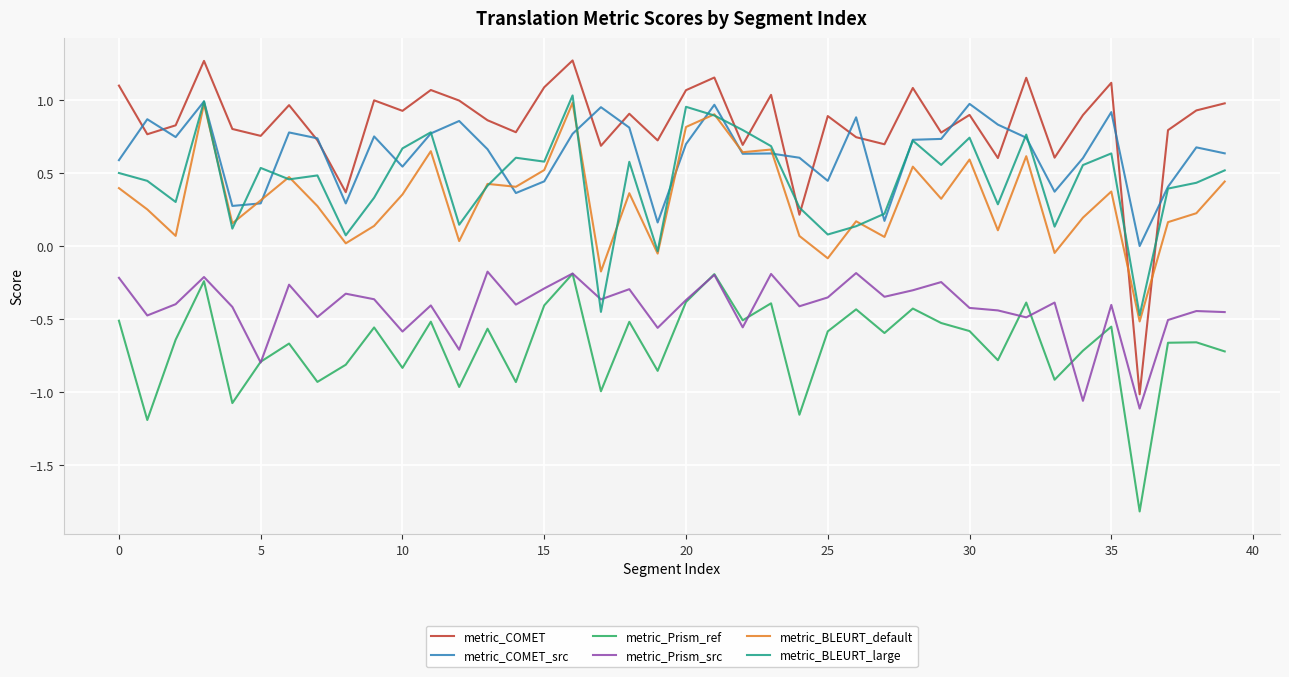

What is the maximum value shown in the chart?

1.3